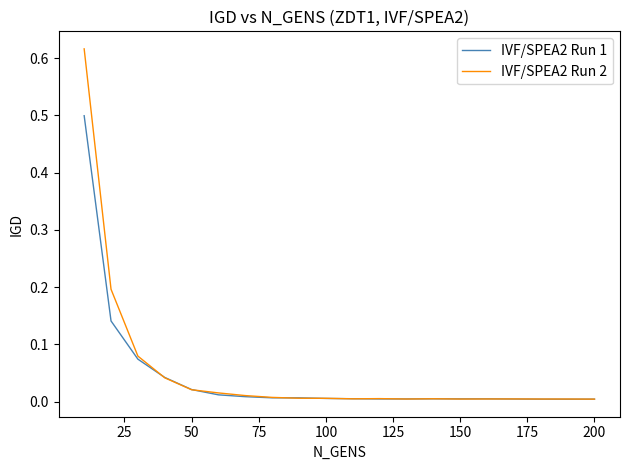

What is the sum of all IVF/SPEA2 Run 2 values?

1.1